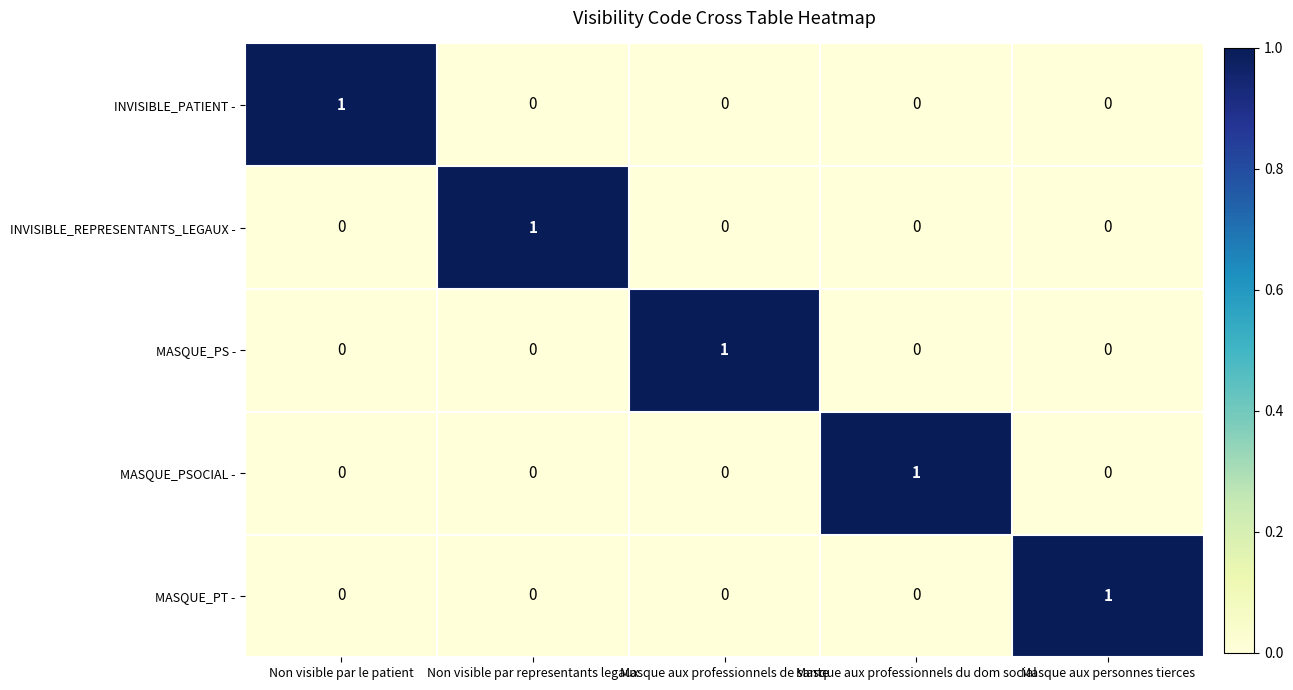

What is the greatest value displayed?

1